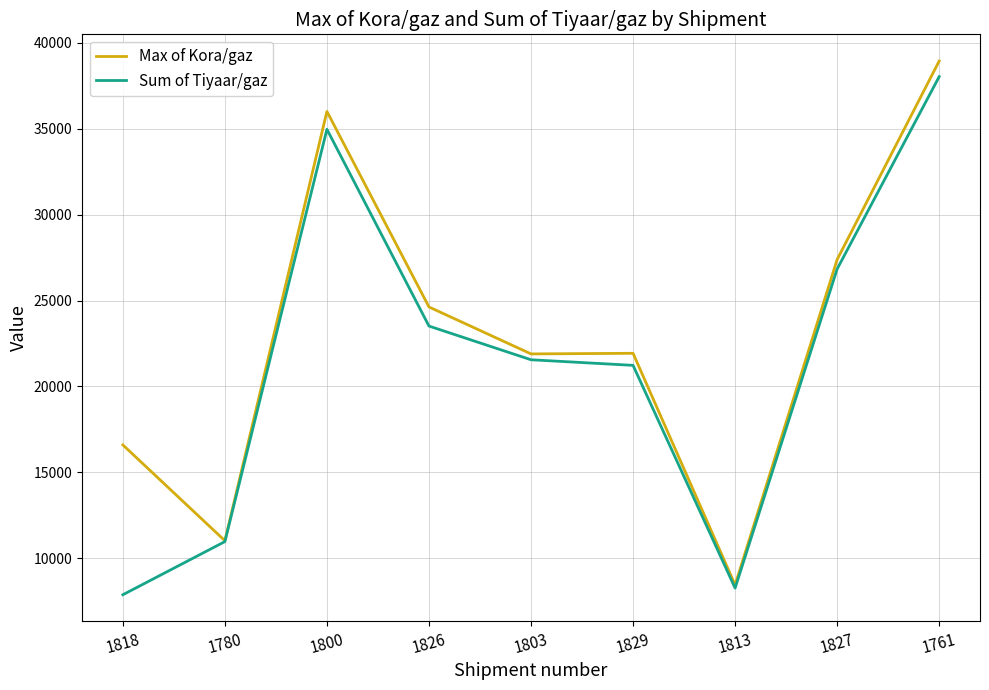

Between 1780 and 1829, which series saw the biggest shift?

Max of Kora/gaz